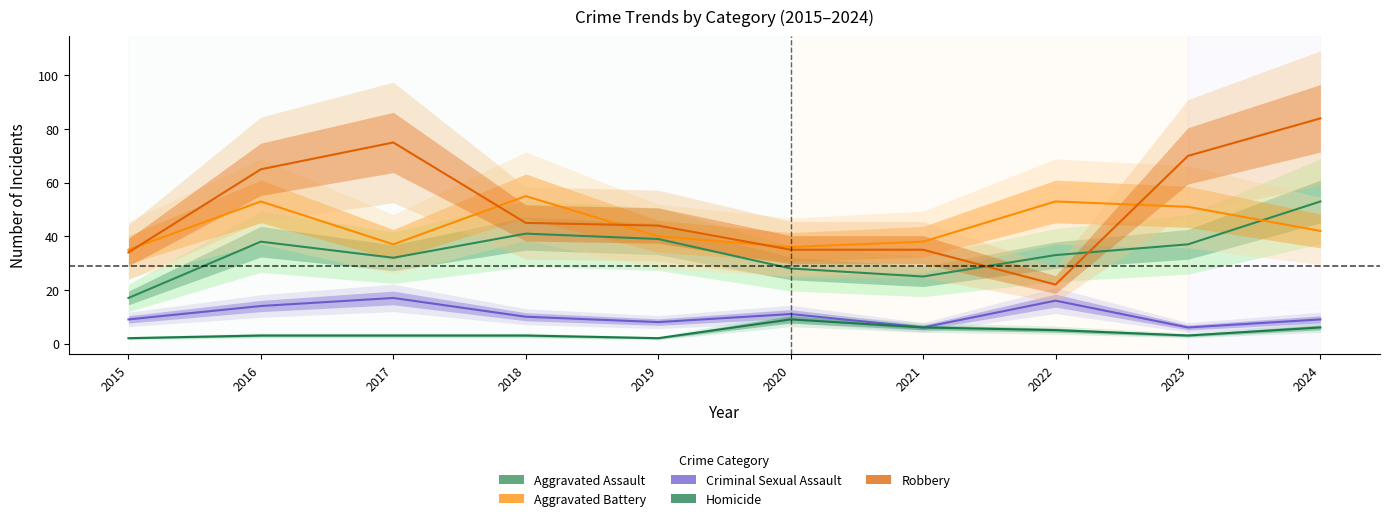

At which category is the sum across all series the highest?

2024